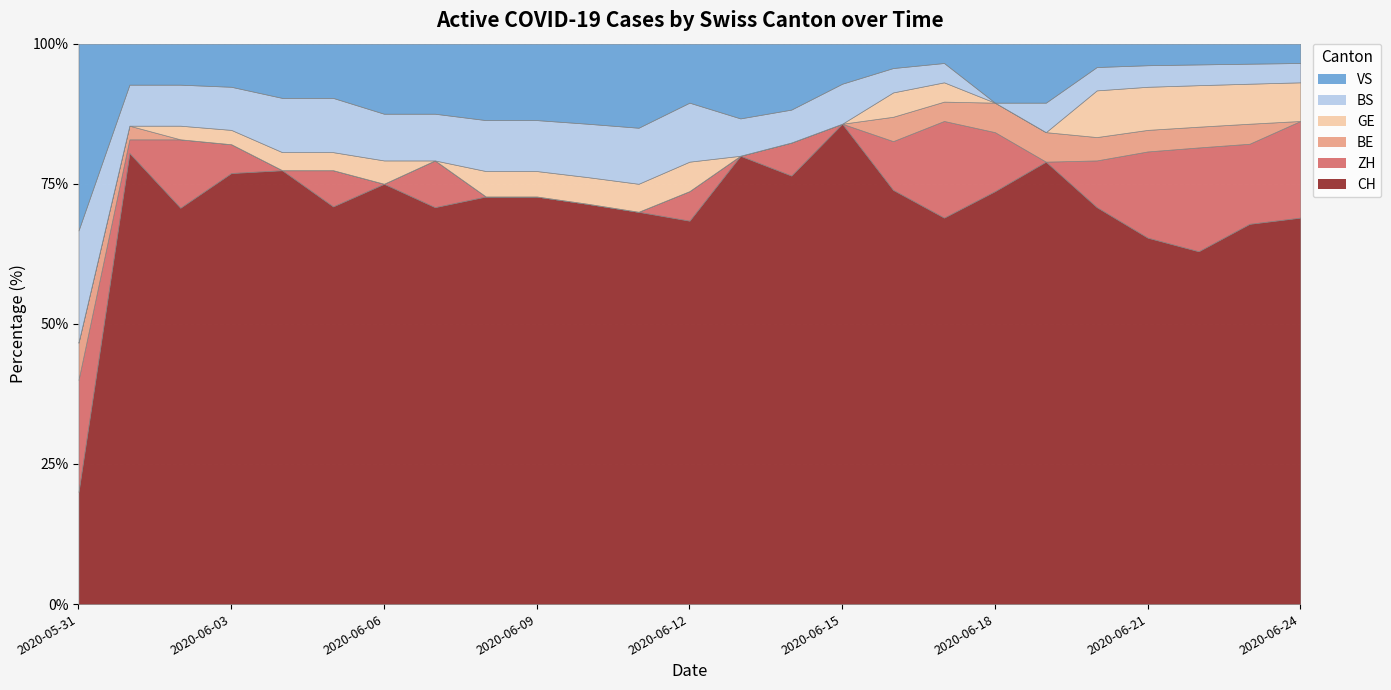

Does the chart display data point markers on the line(s)?

No